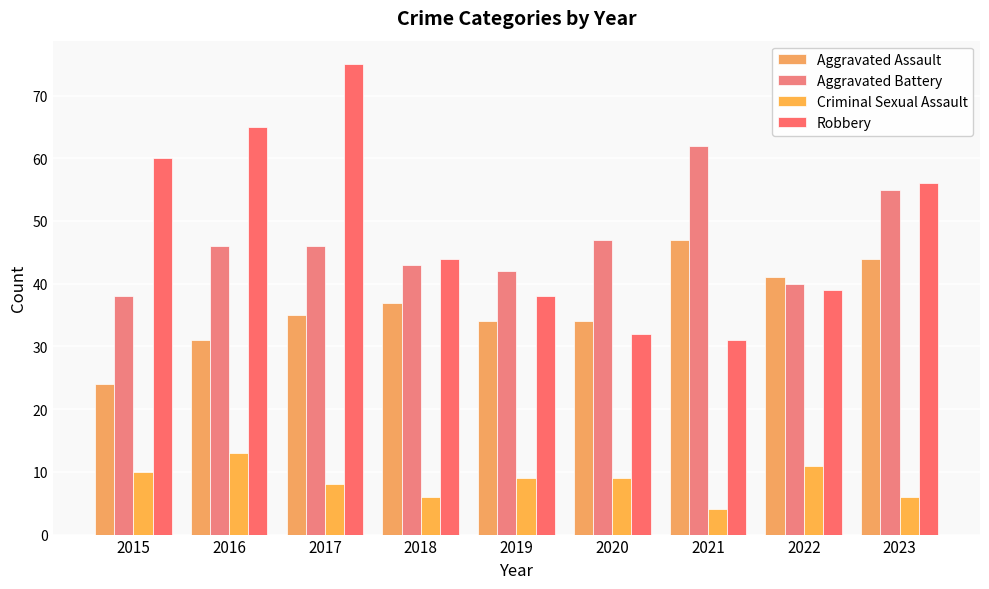

What is the sum of all Robbery values?

440